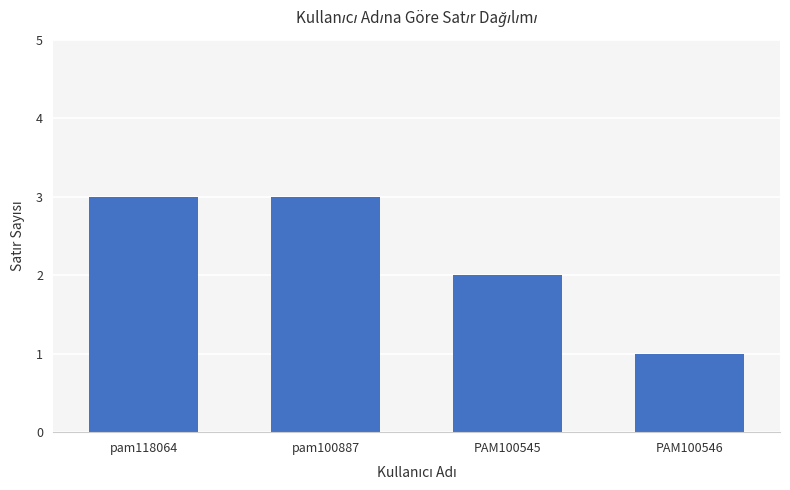

The value at PAM100545 is 3. True or false?

False